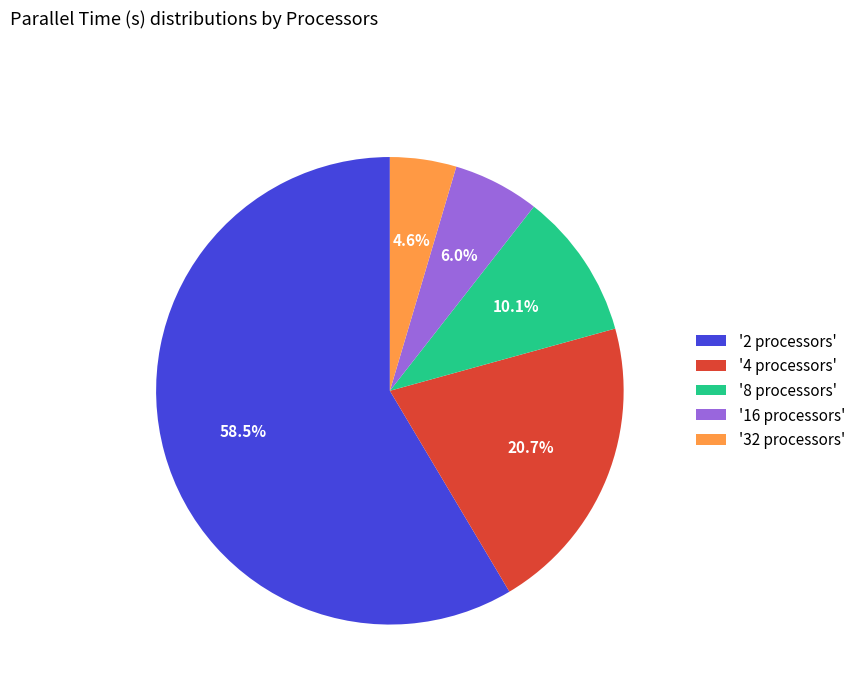

What is the ratio of the value at '16 processors' to the value at '4 processors'?

0.3